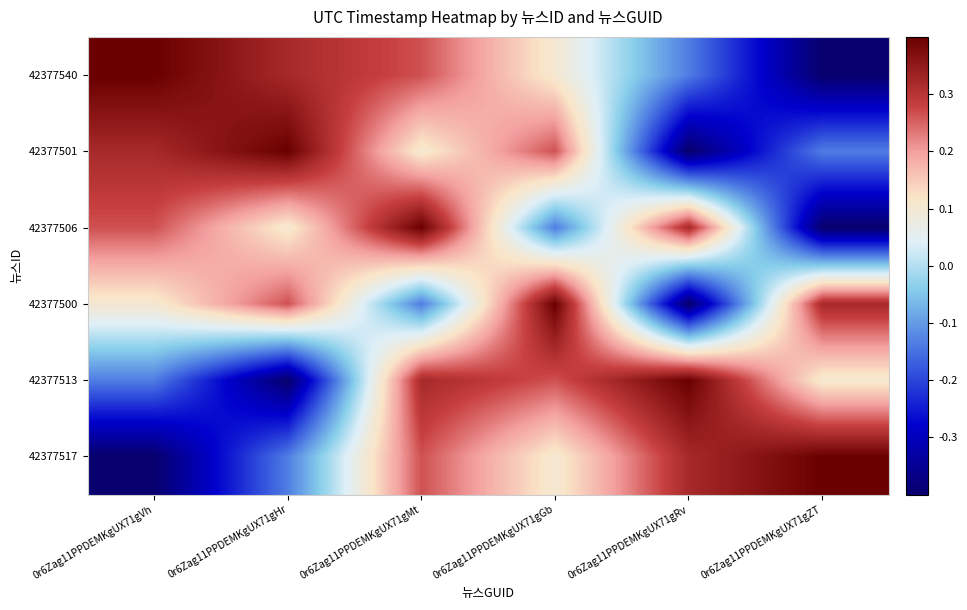

Which label corresponds to the largest value in the chart?

0r6Zag11PPDEMKgUX71gVh